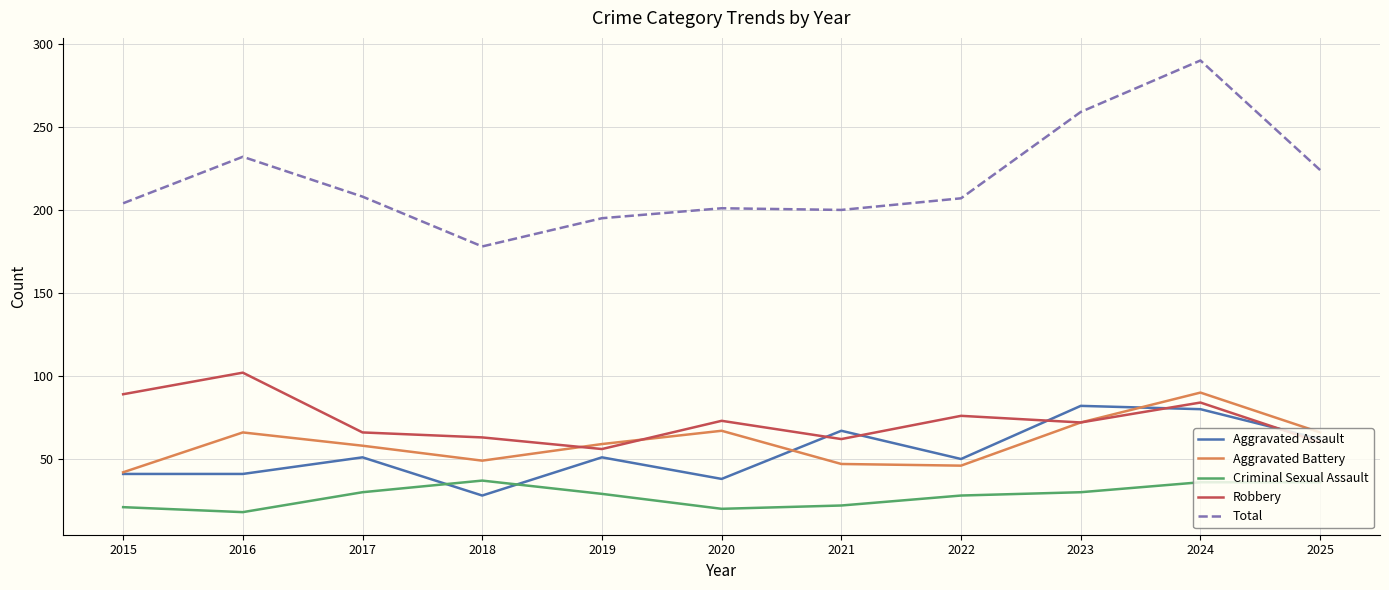

Is it true that Total equals 200 at 2021?

True